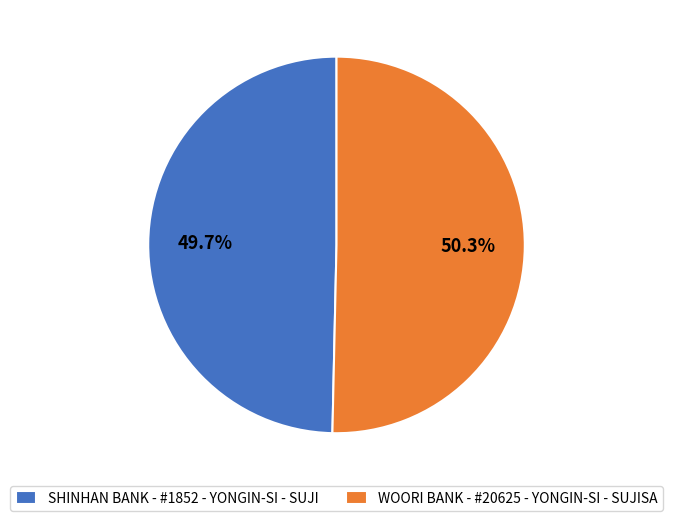

Is it true that SHINHAN BANK - #1852 - YONGIN-SI - SUJI is 42% of the pie?

False